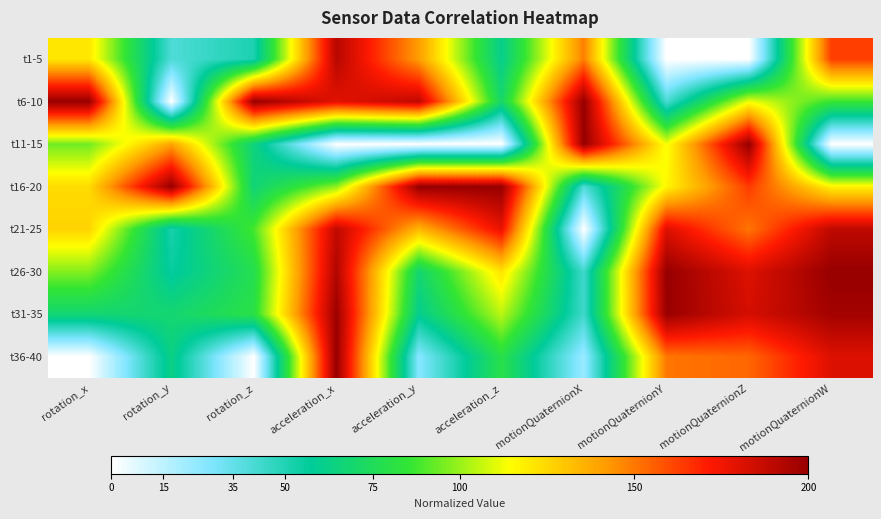

Which has a higher value, motionQuaternionW or acceleration_z?

motionQuaternionW